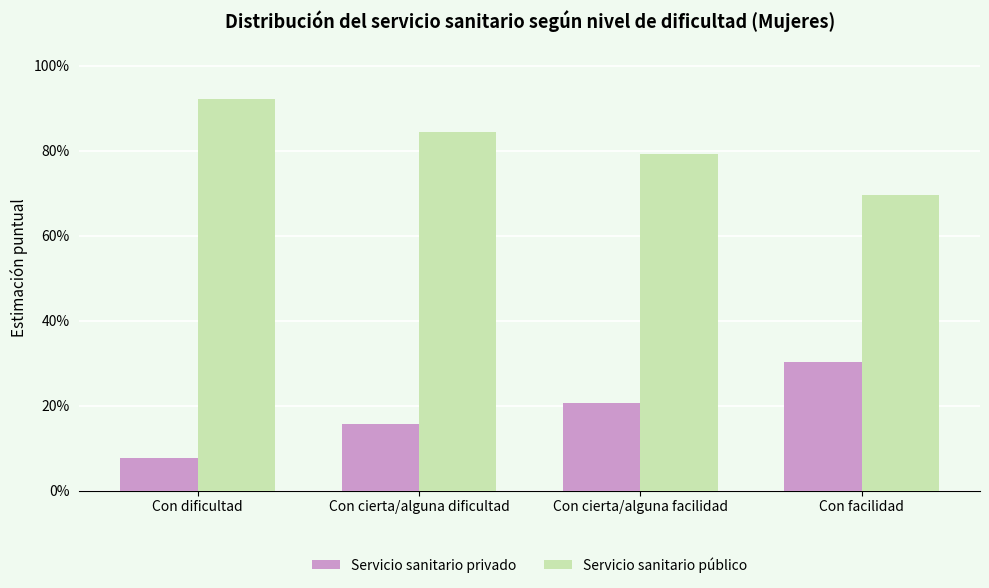

What is the sum of the Servicio sanitario privado values at Con cierta/alguna facilidad and Con cierta/alguna dificultad?

0.4